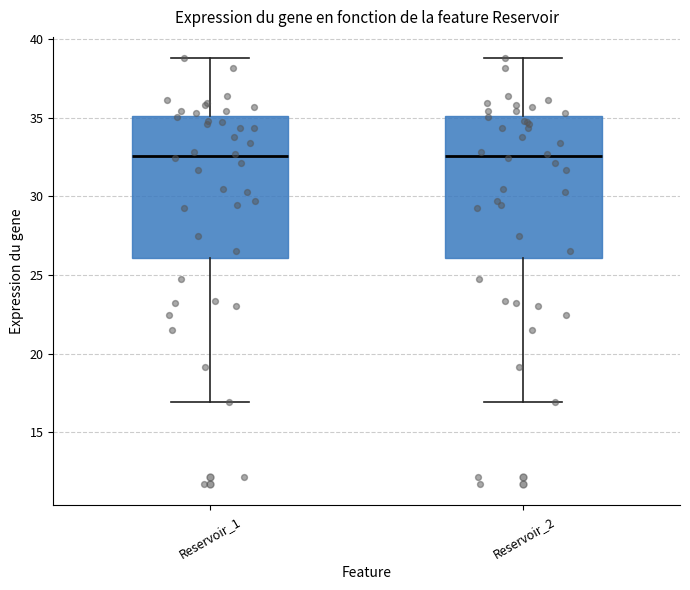

Reading left to right, read every box against the y-axis: the position of its median line, the range the box covers, and the ends of its whiskers. The values are not printed on the chart, so give them approximately, as read against the axis.

Reservoir_1: median 32.5, box 26.0 to 35.0, whiskers 17.0 to 39.0
Reservoir_2: median 32.5, box 26.0 to 35.0, whiskers 17.0 to 39.0